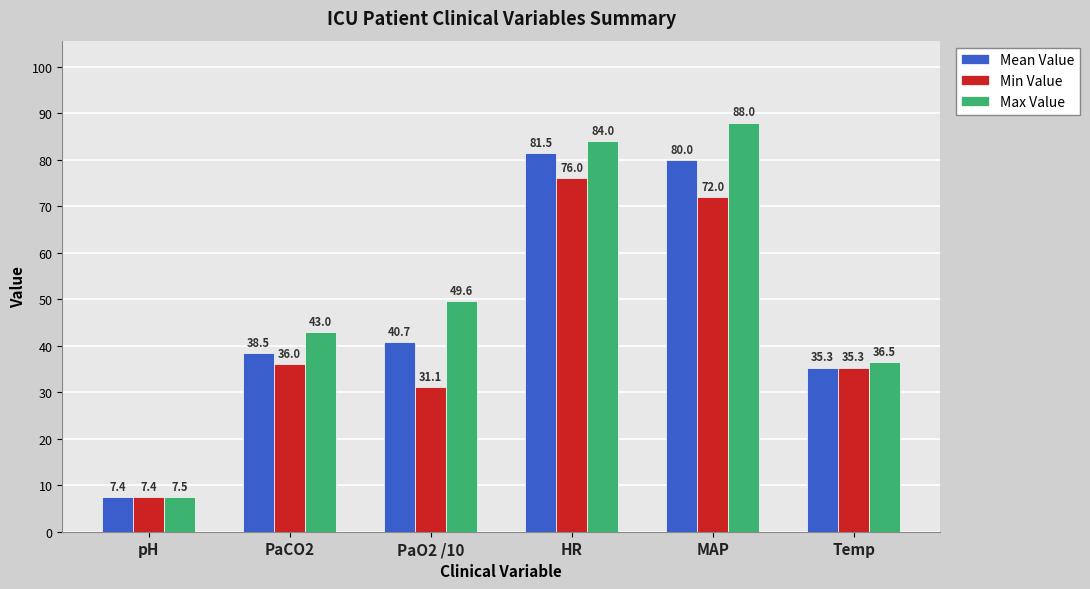

List the series in order of their peak value, highest first.

Max Value, Mean Value, Min Value